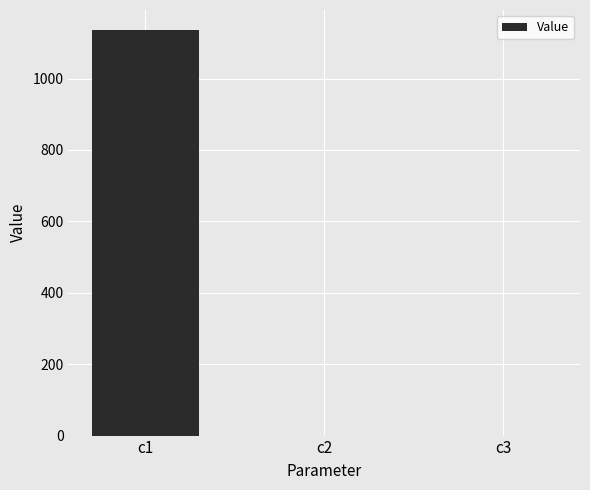

Are the bars horizontal?

No